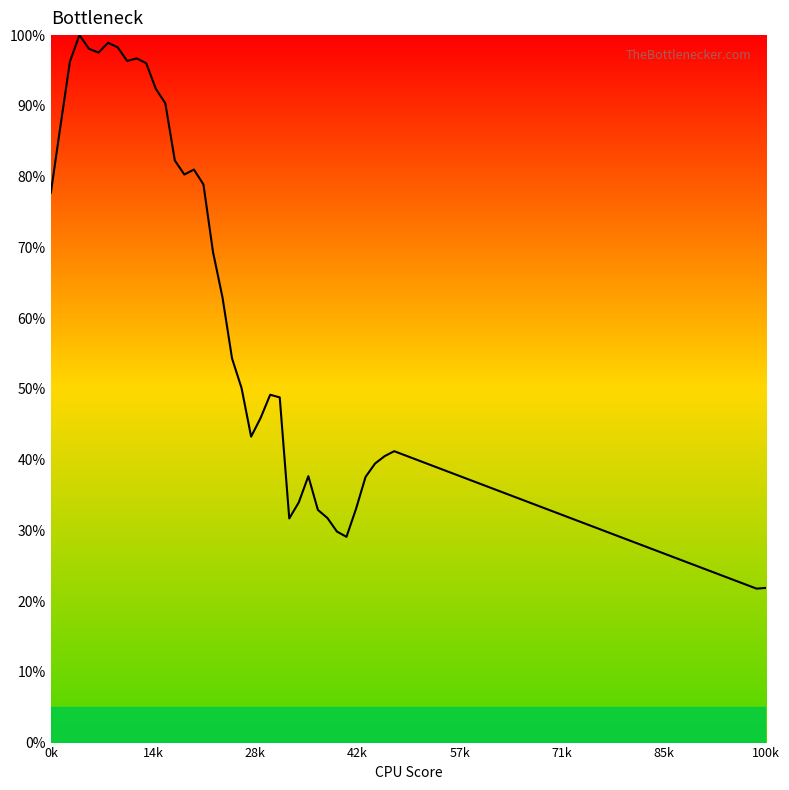

What is the greatest value displayed?

100.0